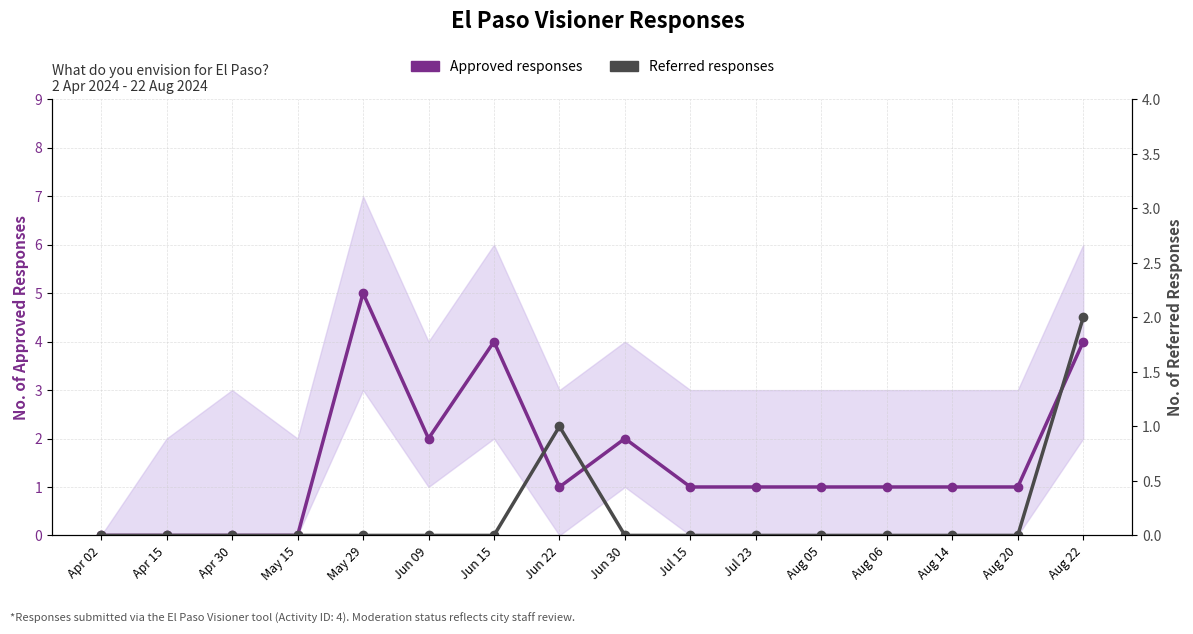

What position from the left is Aug 05?

12